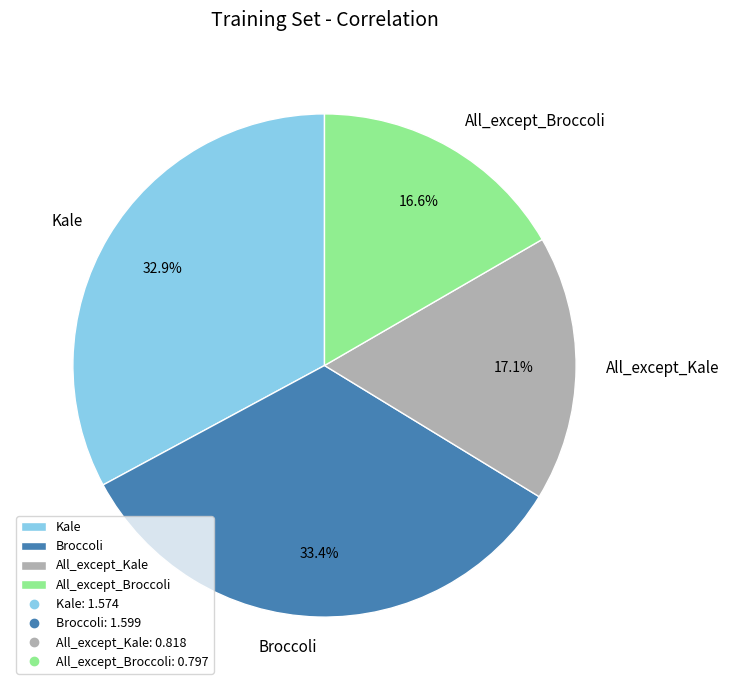

Which has a higher value, Broccoli or Kale?

Broccoli